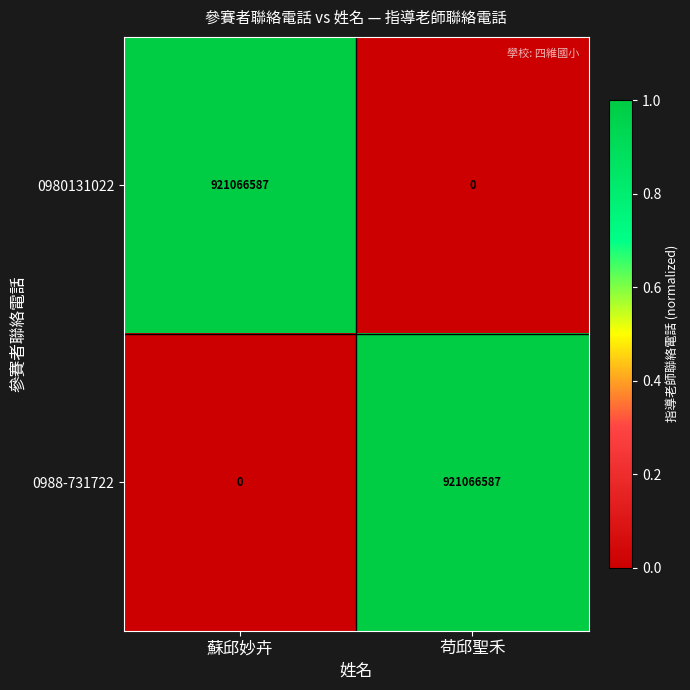

What is the total value across all series at 苟邱聖禾?

921066587